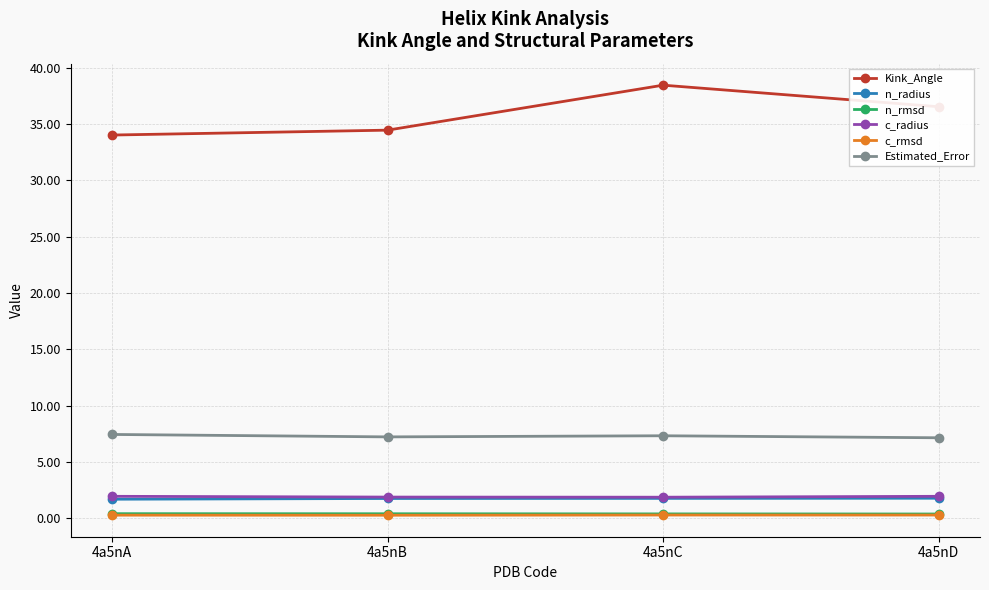

True or false: n_rmsd has more than 1 interior local peaks.

False